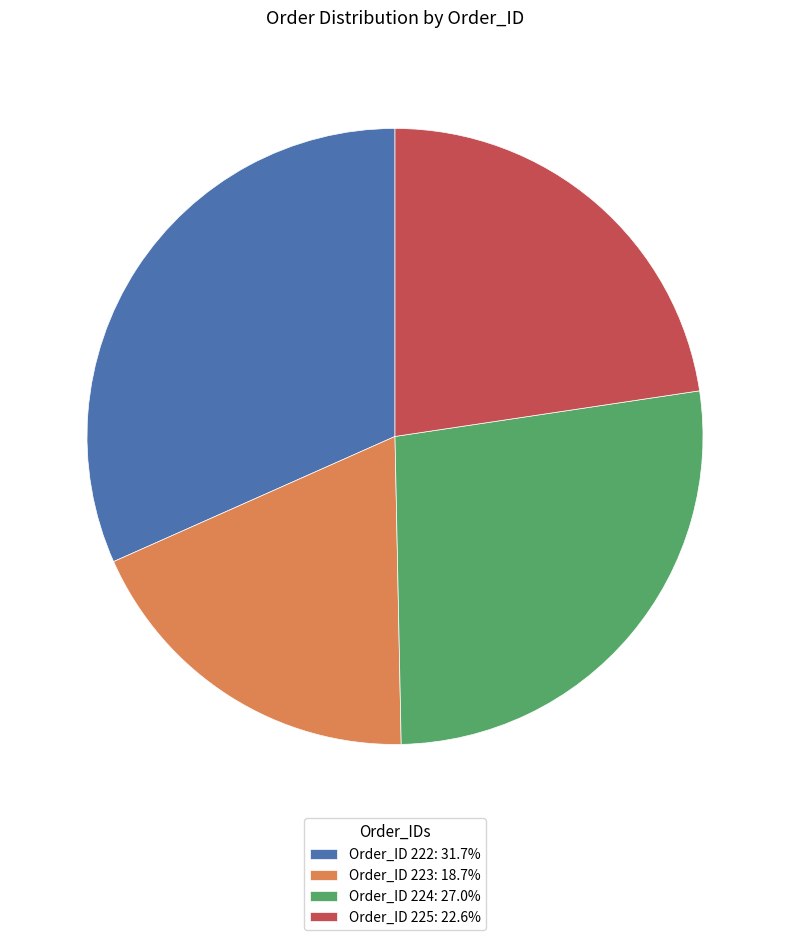

Combined, do Order_ID 222: 31.7% and Order_ID 225: 22.6% account for over 50%?

Yes